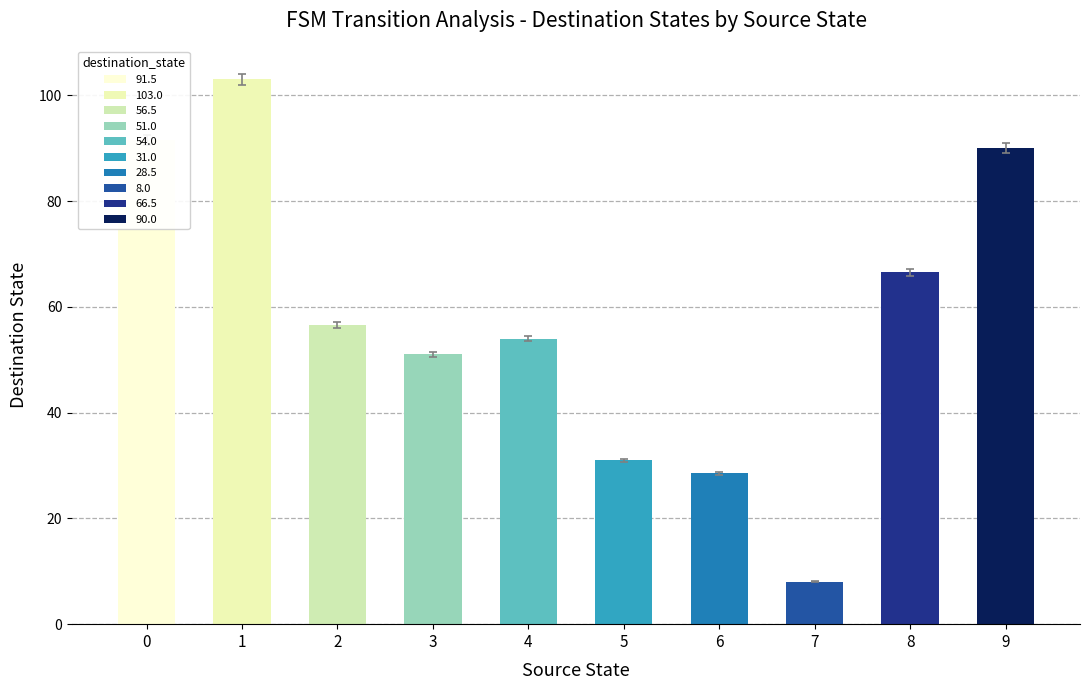

What is the sum of all values?

580.0